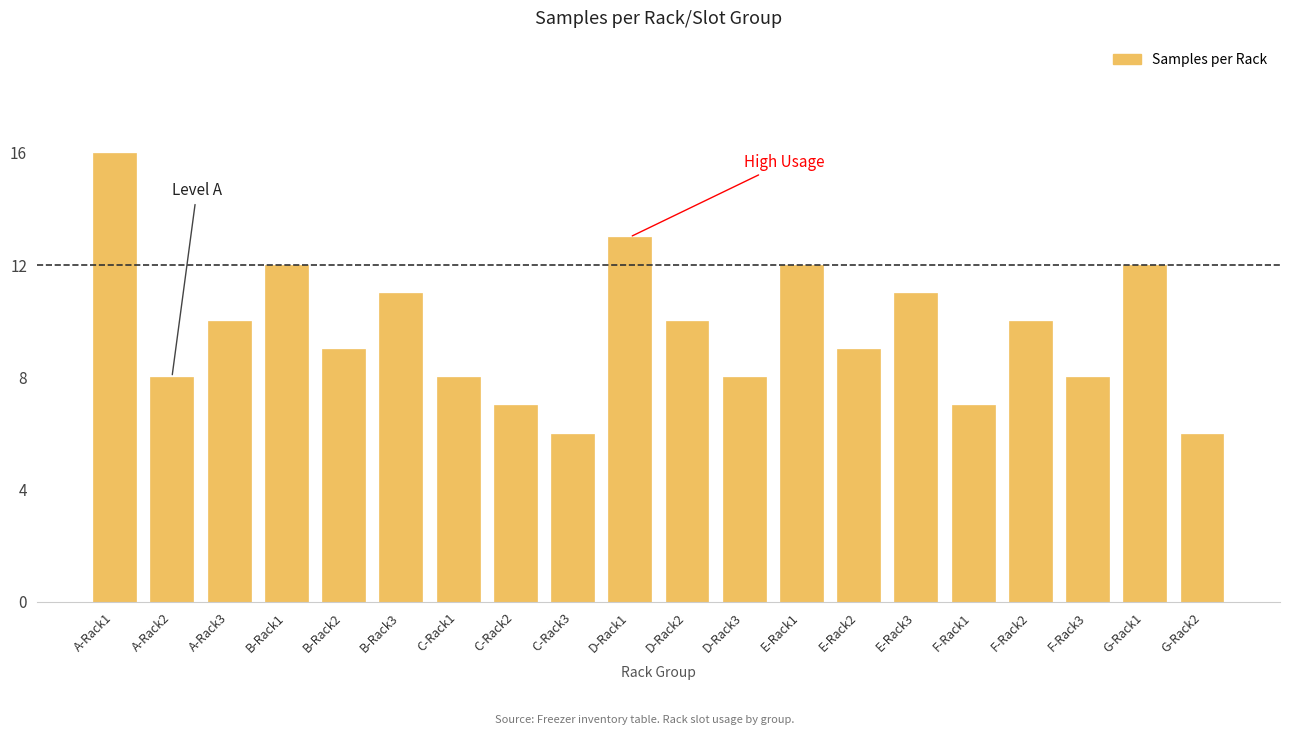

Which label corresponds to the largest value in the chart?

A-Rack1